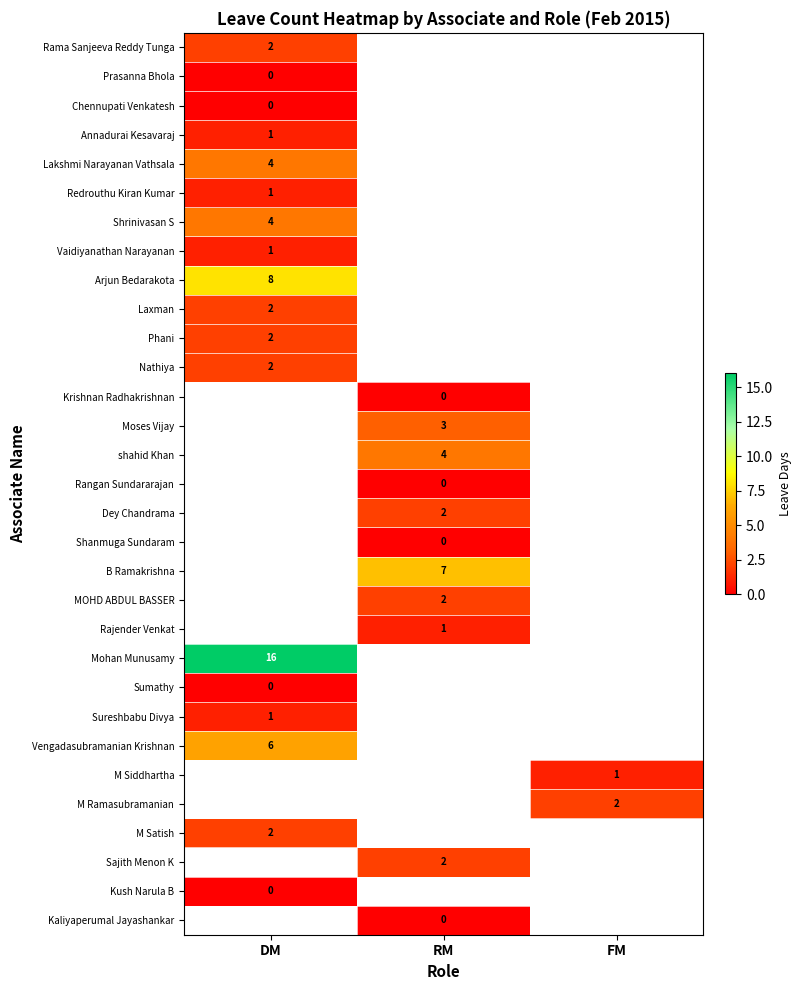

The value of B Ramakrishna at RM is 7. True or false?

True